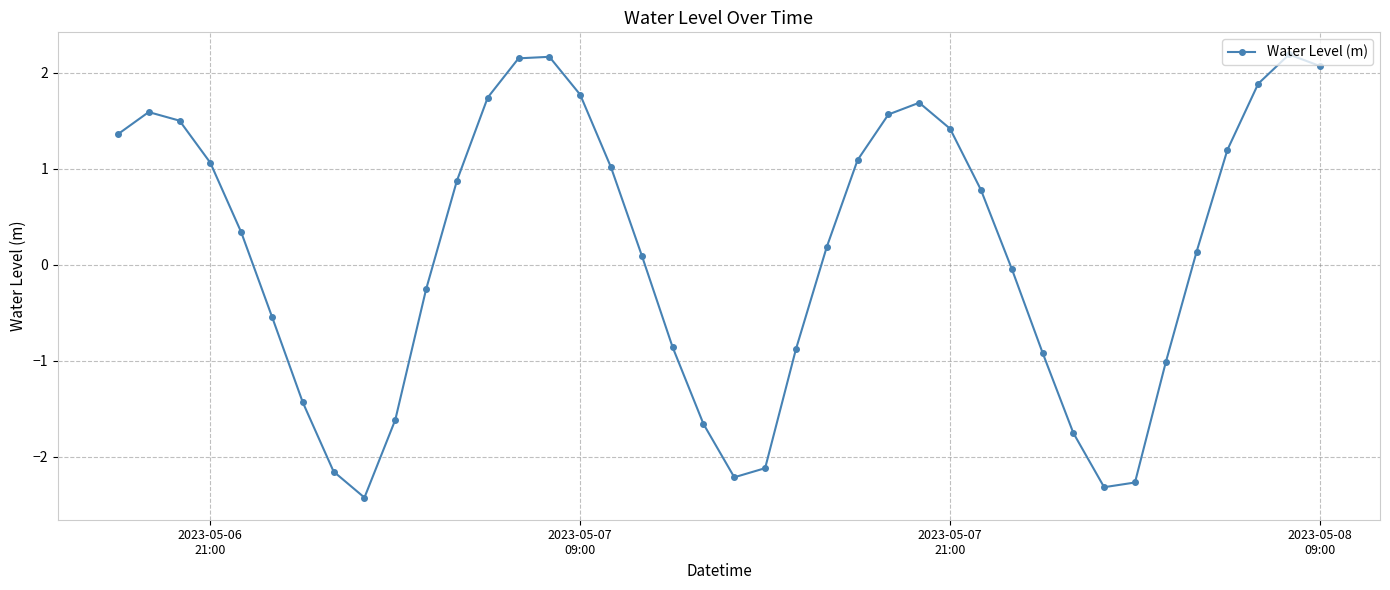

How many points are higher than both their immediate neighbors (excluding endpoints)?

4